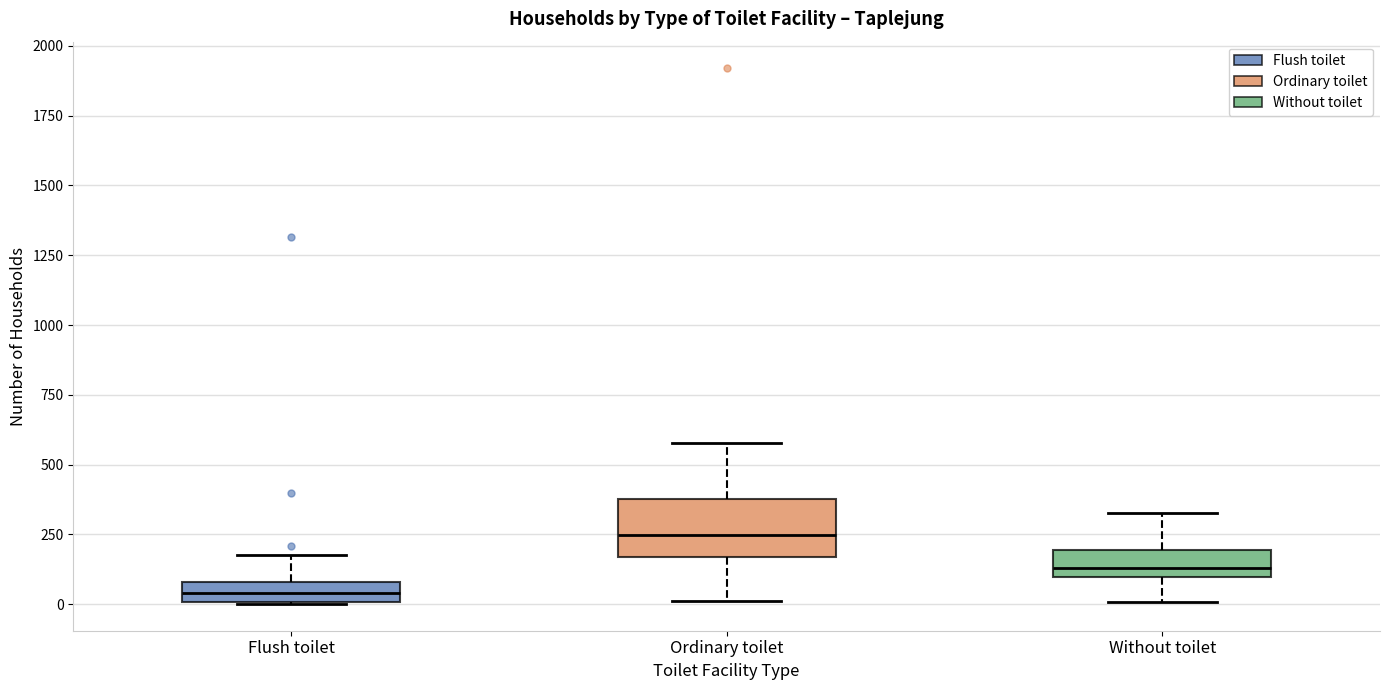

Which box has the highest median line?

Ordinary toilet